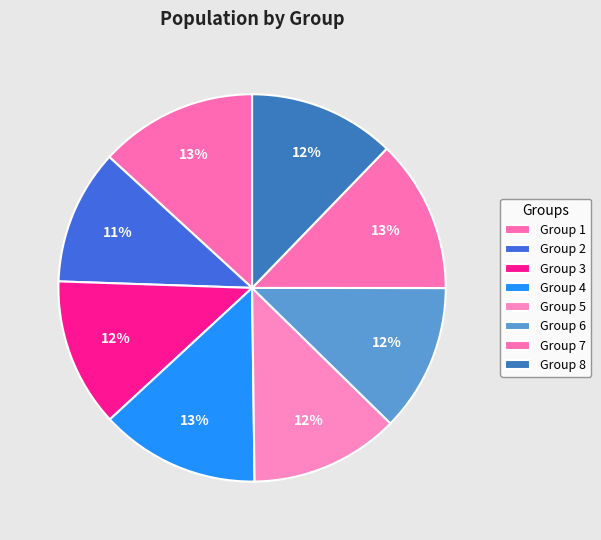

How many segments does this pie chart have?

8